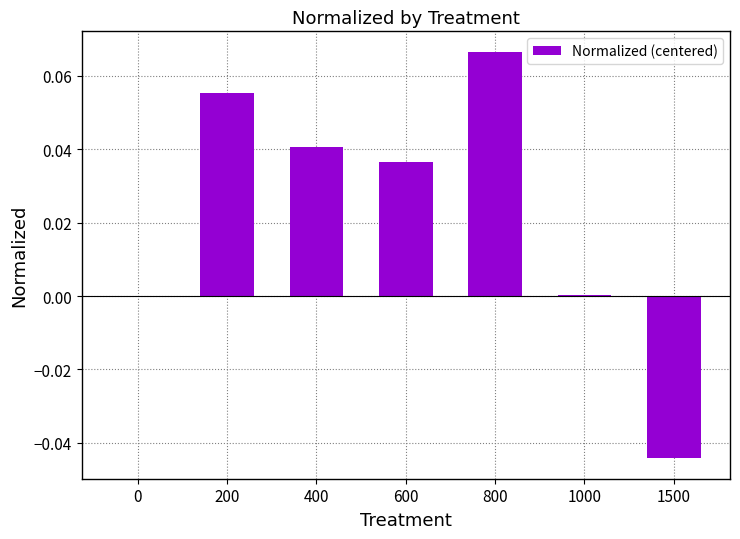

Which category has the highest value across all series?

800